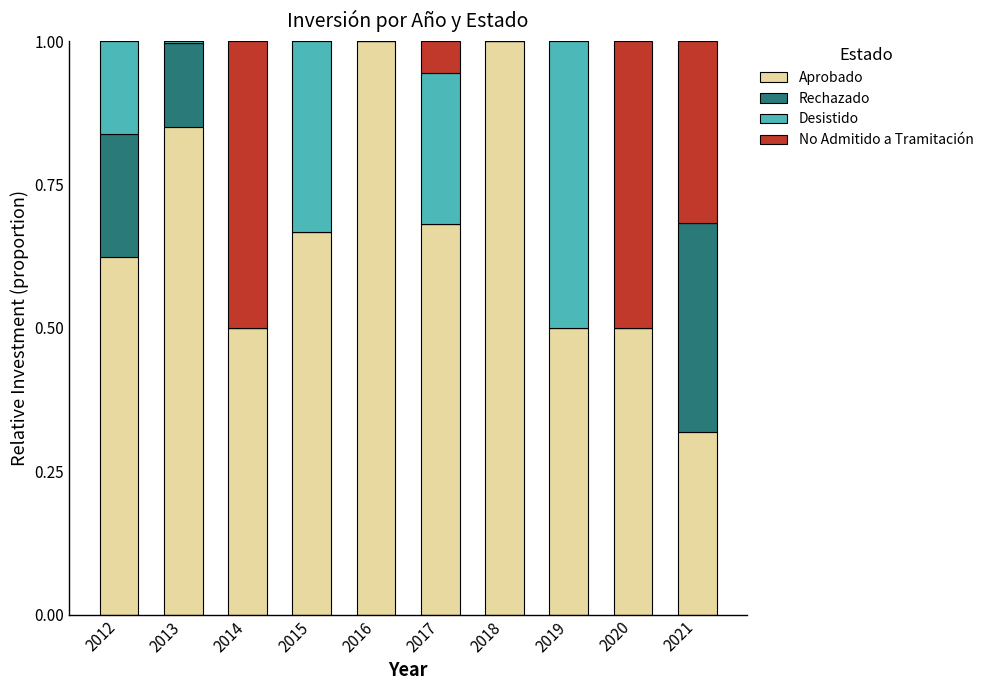

What is the total value across all series at 2014?

1.0